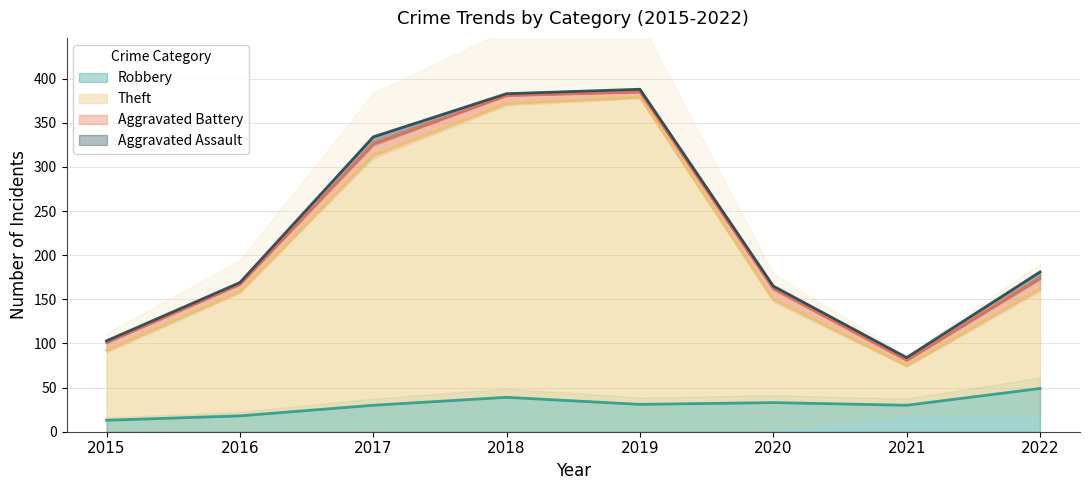

Where is Theft nearest to the value 227?

2022